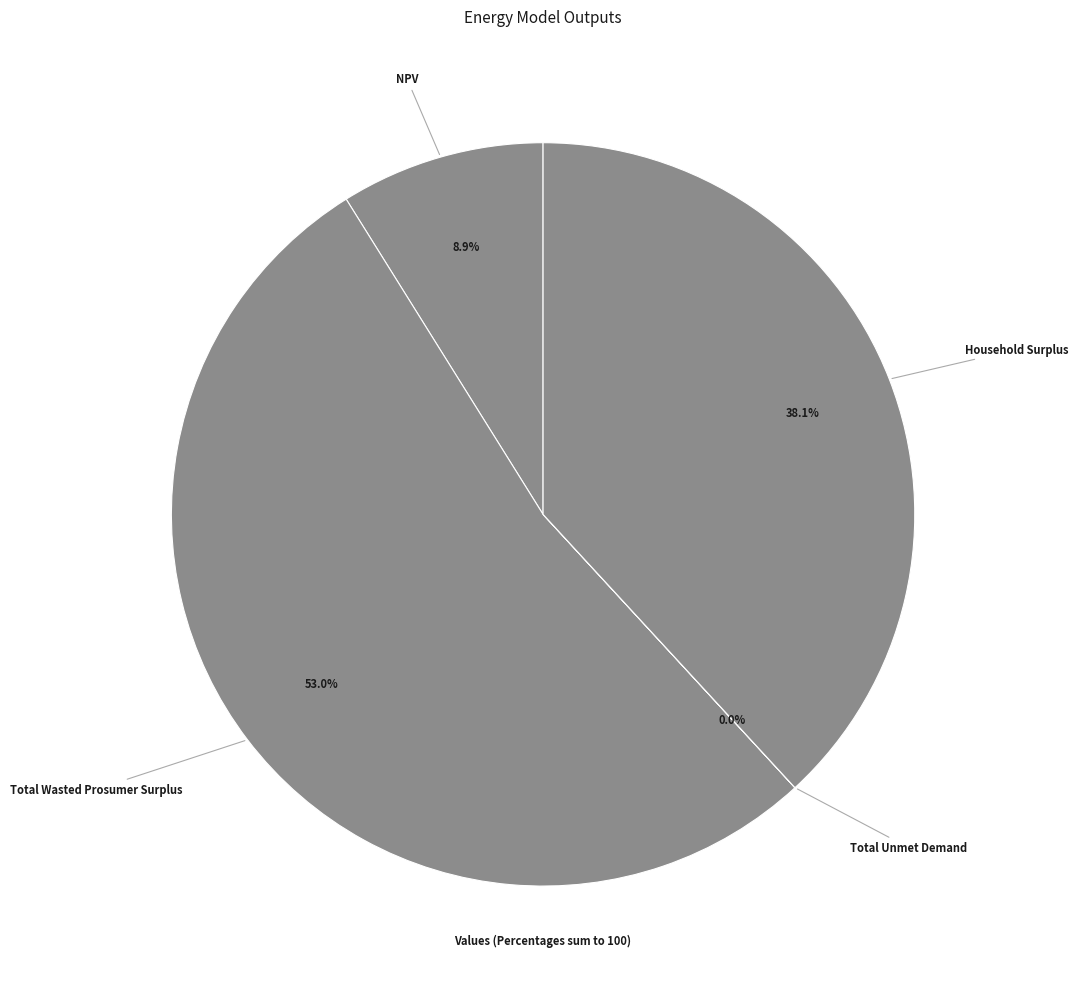

To the nearest percent, what is the difference between the largest and smallest slice percentages?

53%